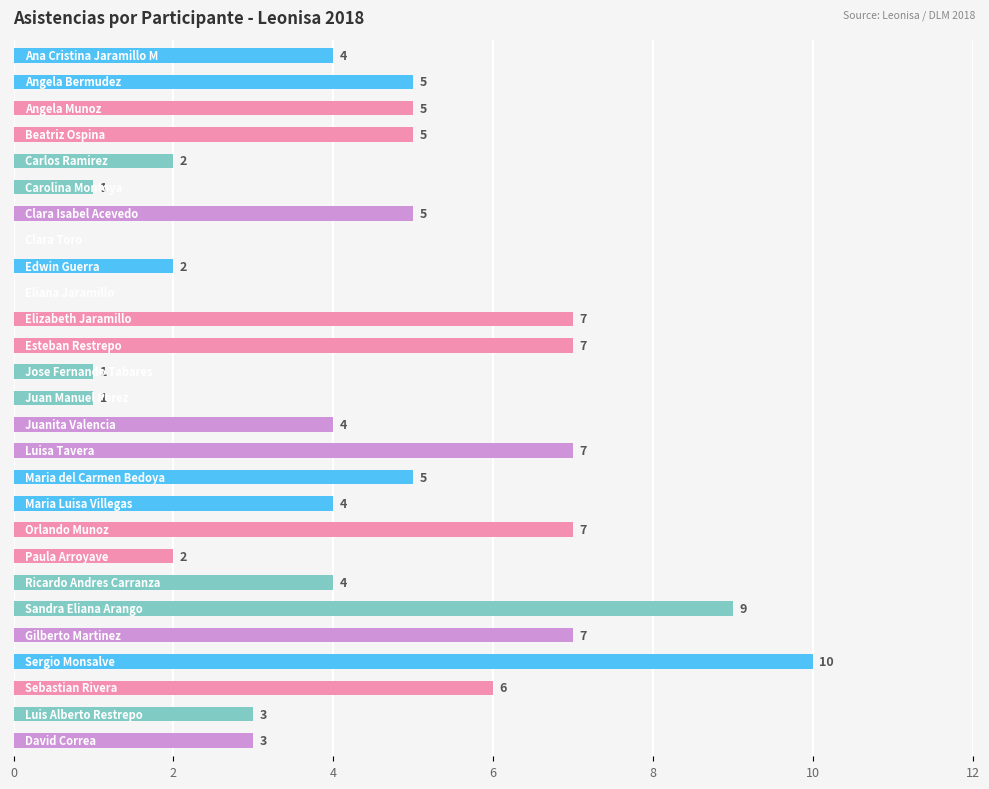

What is the greatest value displayed?

10